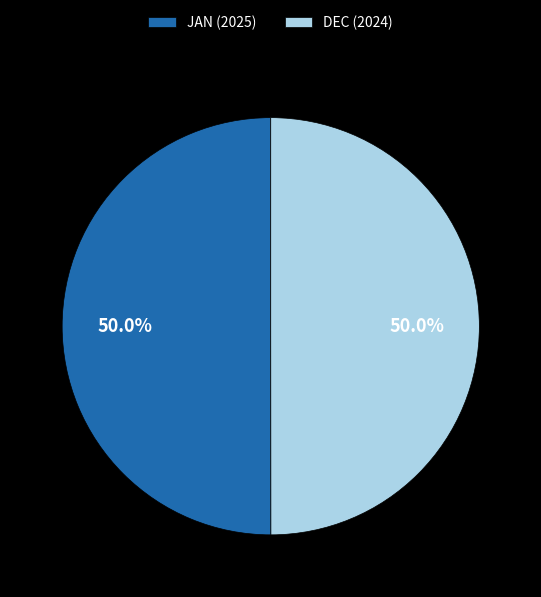

Count the number of slices in the pie.

2